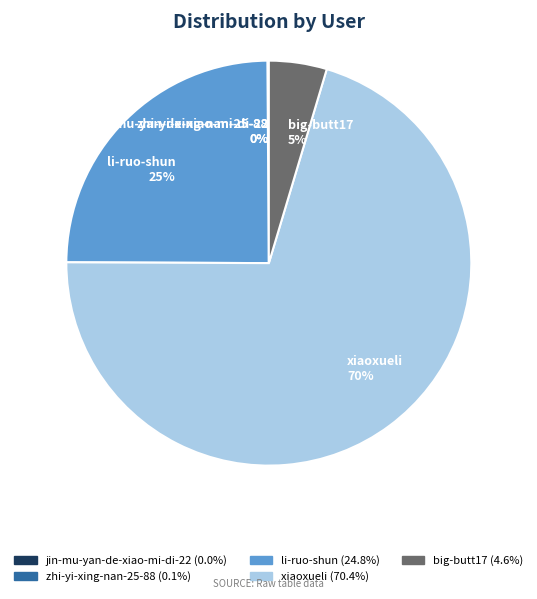

To the nearest percent, what portion does big-butt17 represent?

5%